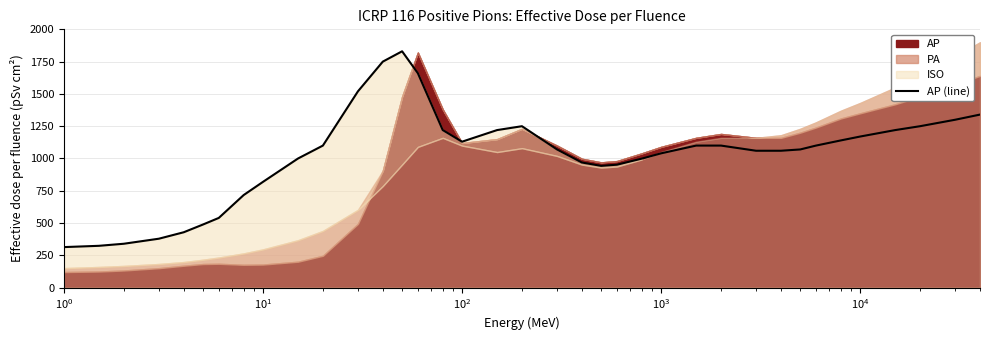

What is the maximum value for AP (line)?

1830